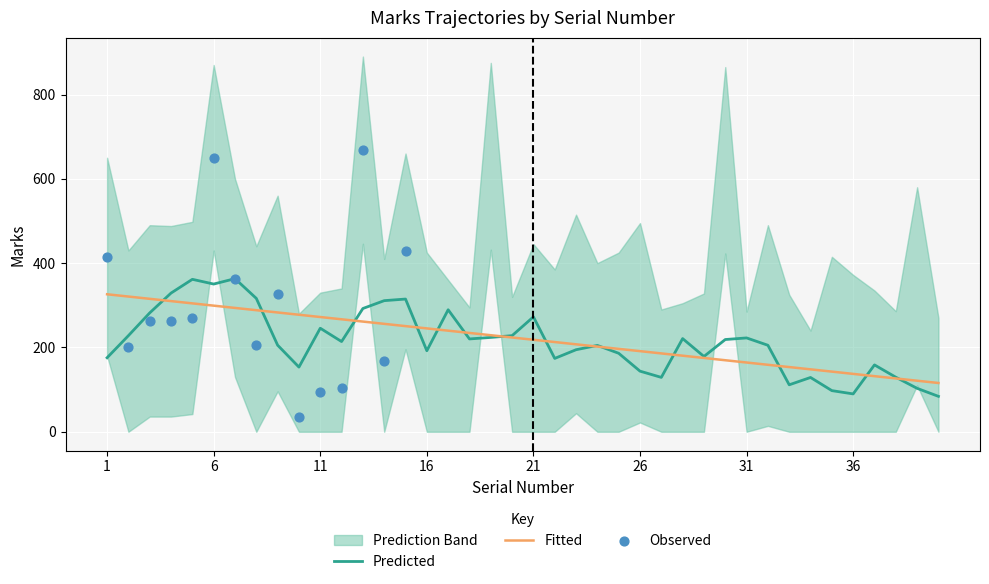

What is the total value across all series at 13?

2004